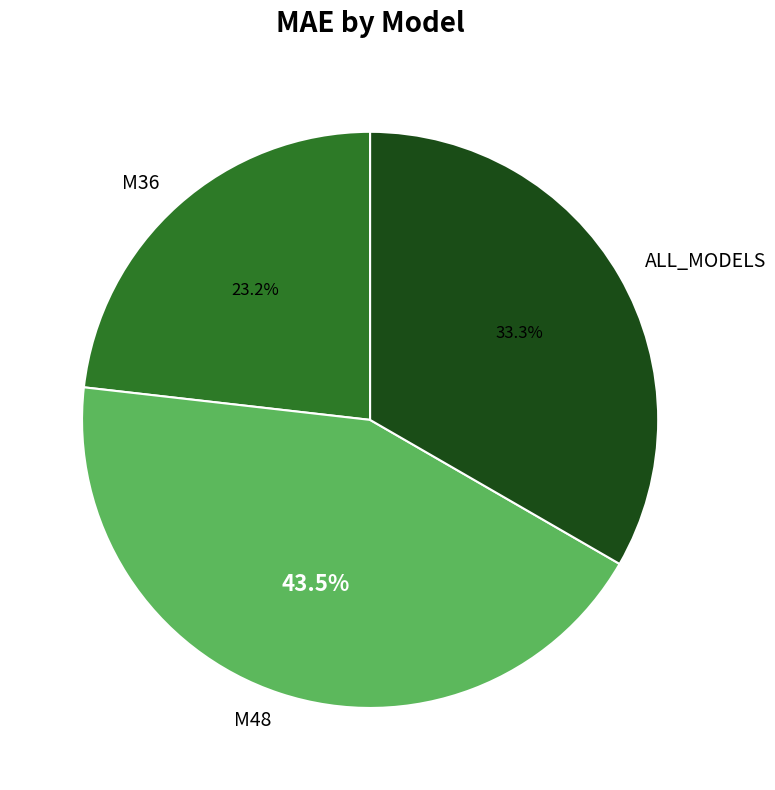

Does M48 account for over 50% of the chart?

No